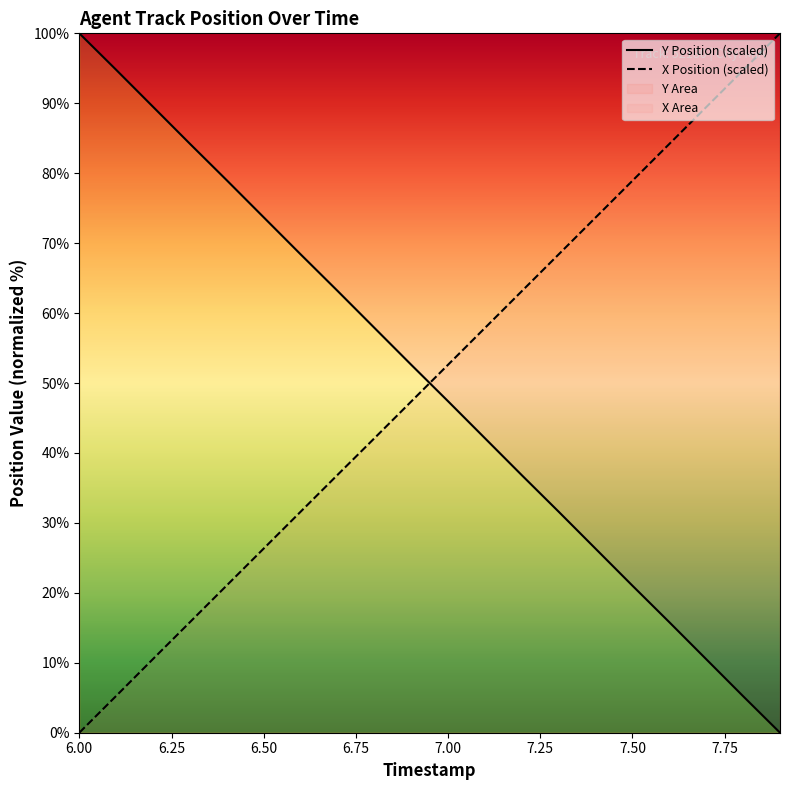

How many times do X Position (scaled) and Y Position (scaled) cross each other?

1